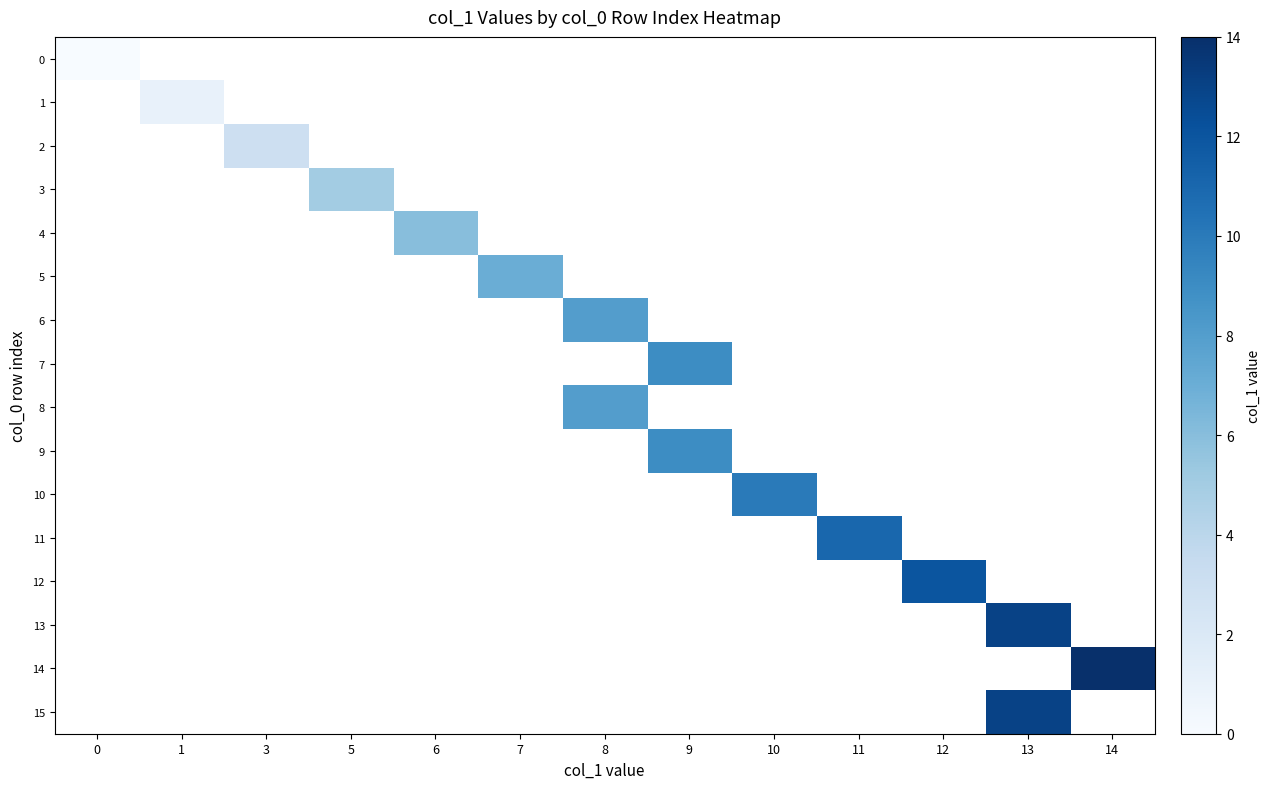

At how many categories does at least one series exceed 12?

2